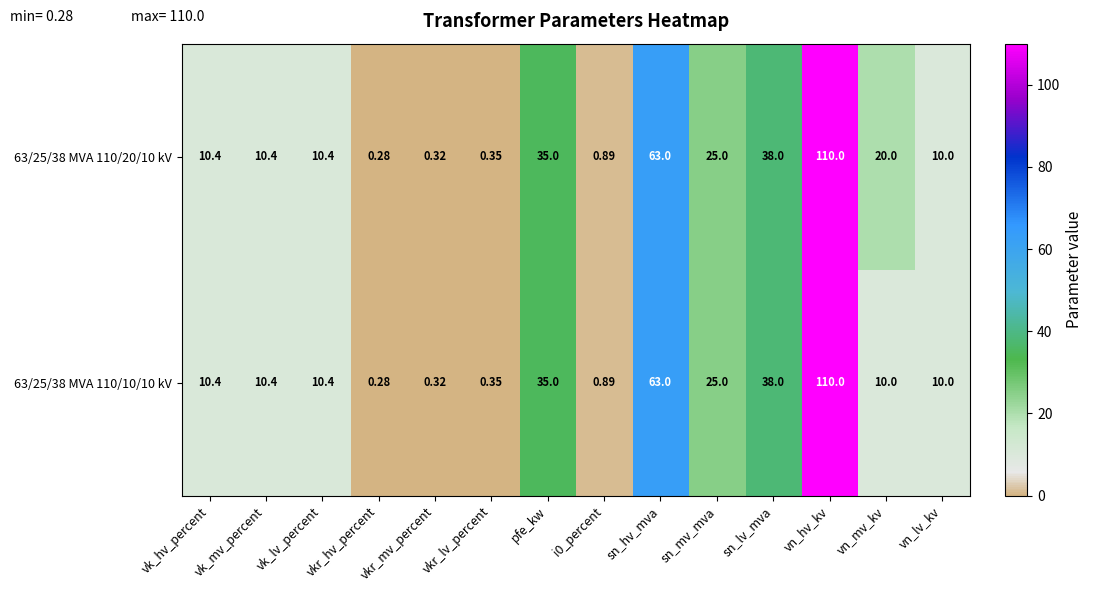

At which category is the sum across all series the highest?

vn_hv_kv